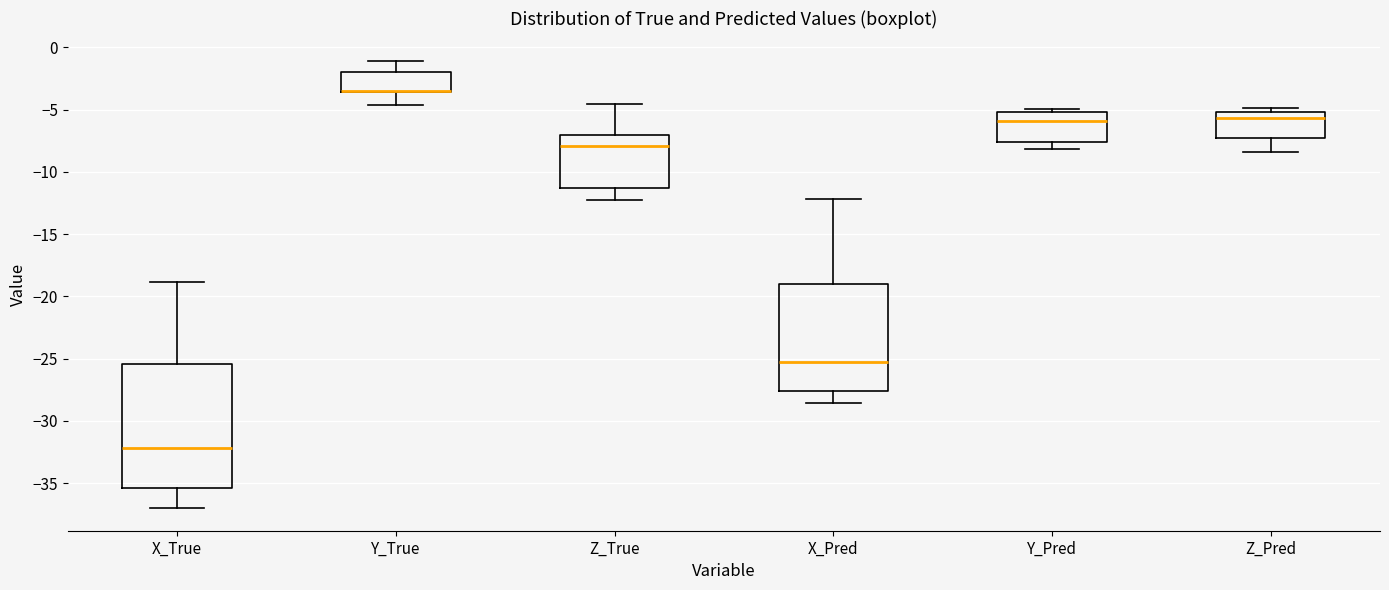

Which box is the tallest, from its lower edge to its upper edge?

X_True